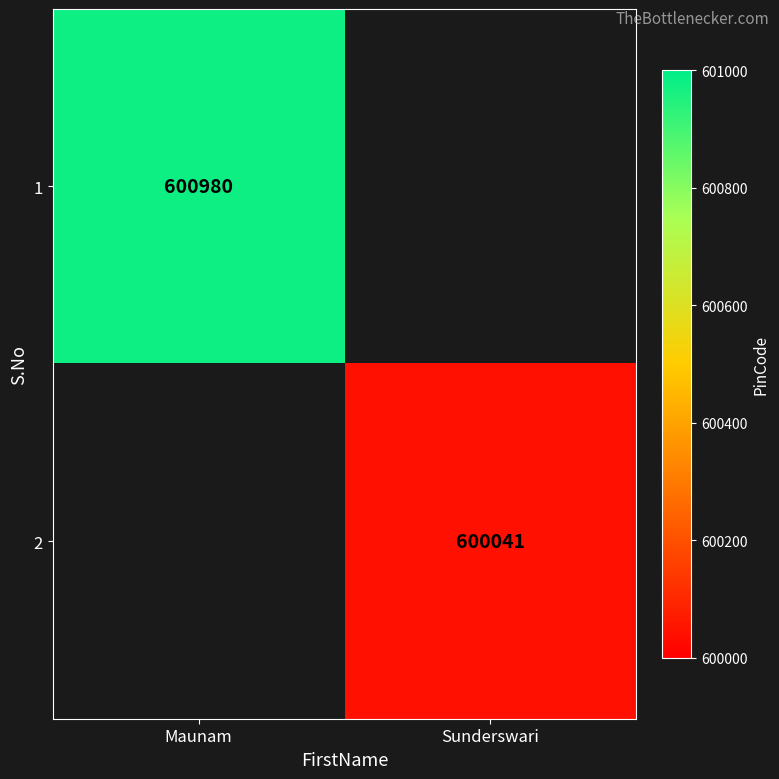

What is the greatest value displayed?

600980.0